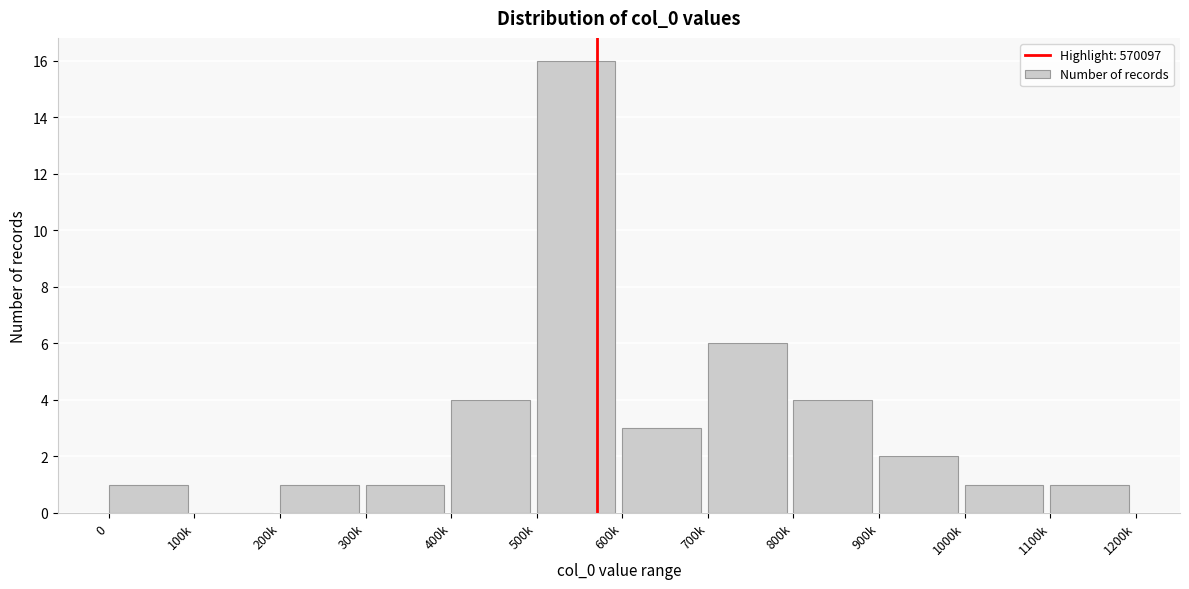

Reading right to left, extract all data points from this chart.

1100k=1	1000k=1	900k=2	800k=4	700k=6	600k=3	500k=16	400k=4	300k=1	200k=1	100k=0	0=1